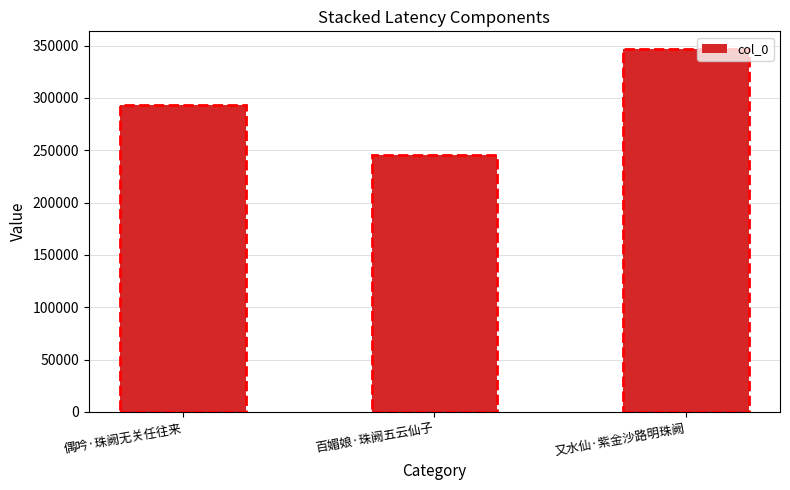

Which label corresponds to the largest value in the chart?

又水仙·紫金沙路明珠阙